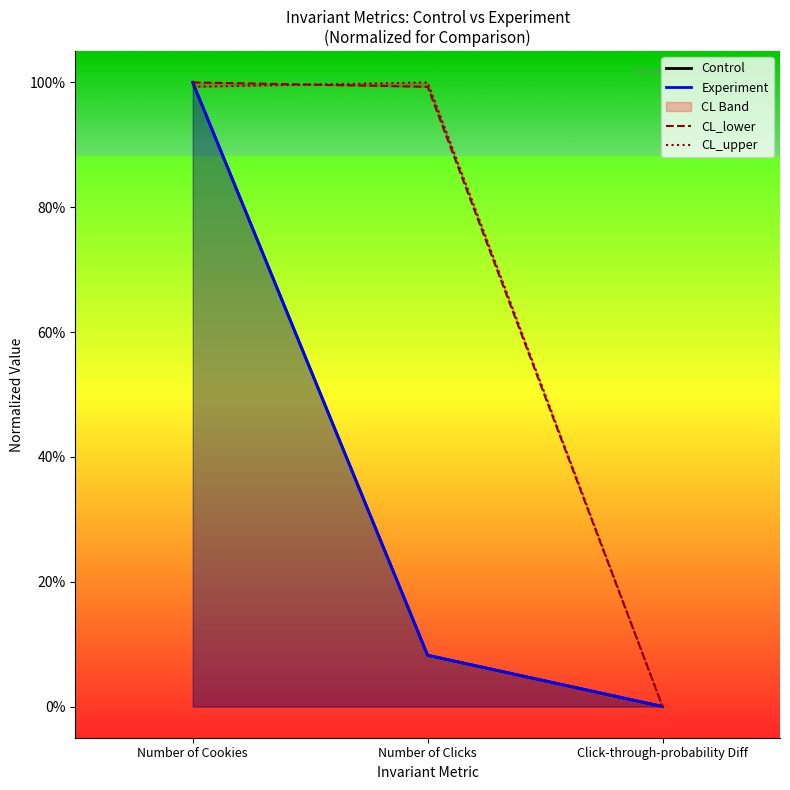

At Click-through-probability Diff, list the series in order from smallest to largest.

Control, Experiment, CL_lower, CL_upper